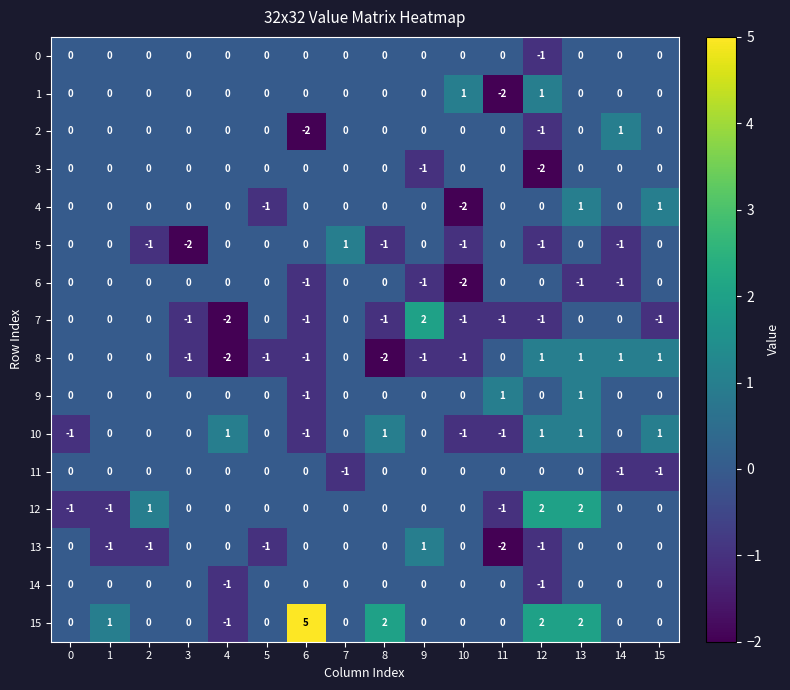

Which series changed the most between 6 and 13?

15